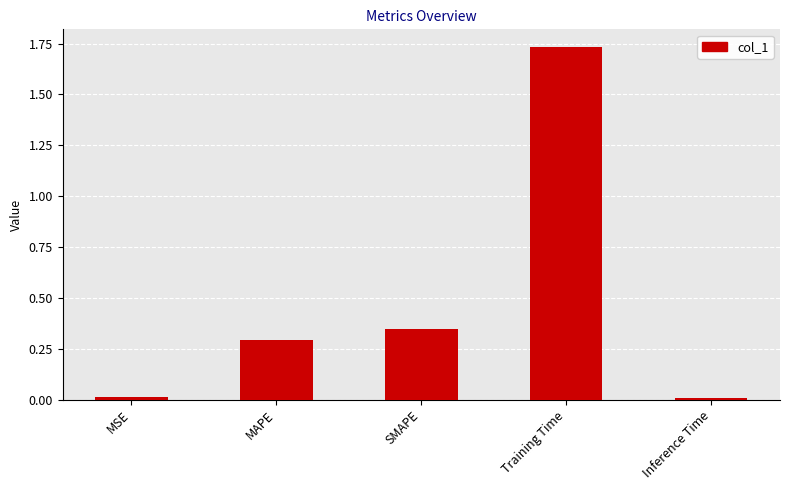

What is the label of the 3rd bar from the left?

SMAPE